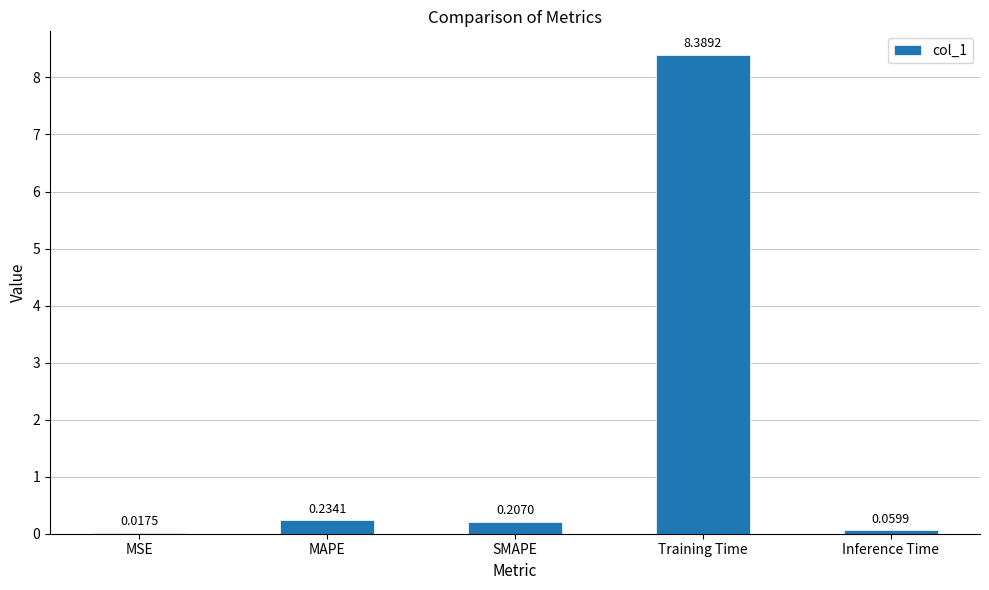

True or false: the data shows 8.4 at Training Time.

True